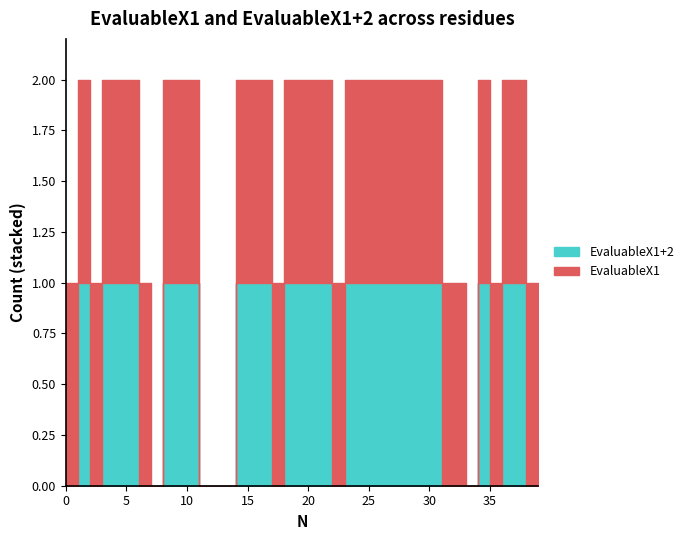

Which category has the highest value in the EvaluableX1+2 series?

1